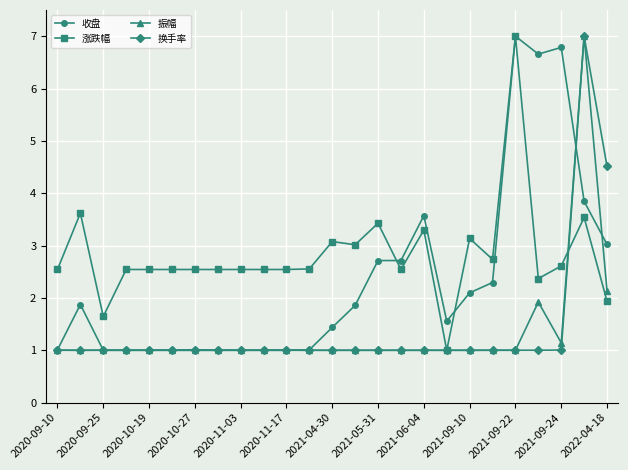

What is the value of the 收盘 point at the 11th from the left?

1.0